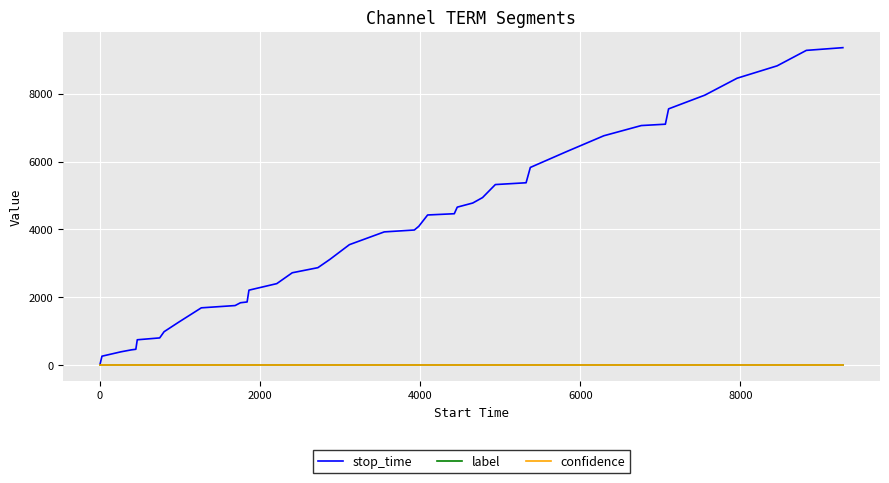

Which series has the widest spread of values?

stop_time